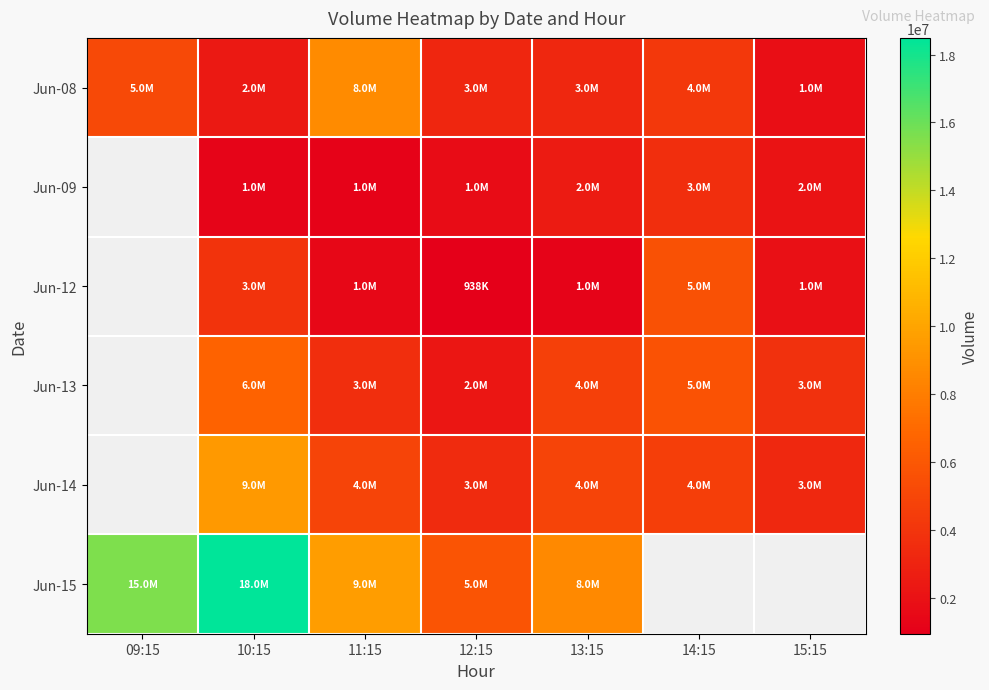

At which label does Jun-15 reach its peak?

10:15